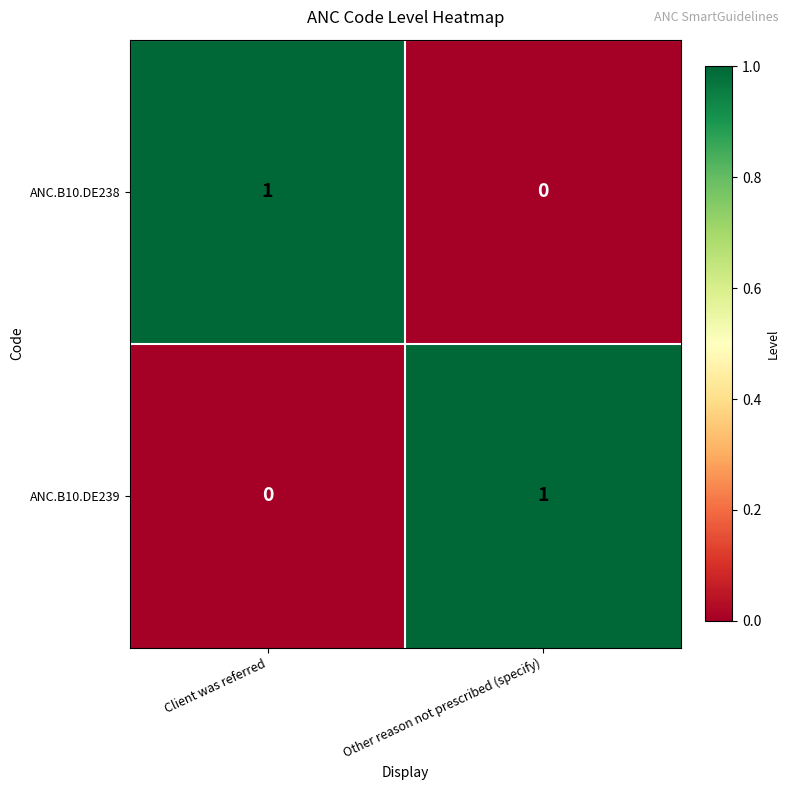

True or false: ANC.B10.DE239 has a value of 1 at Client was referred.

False